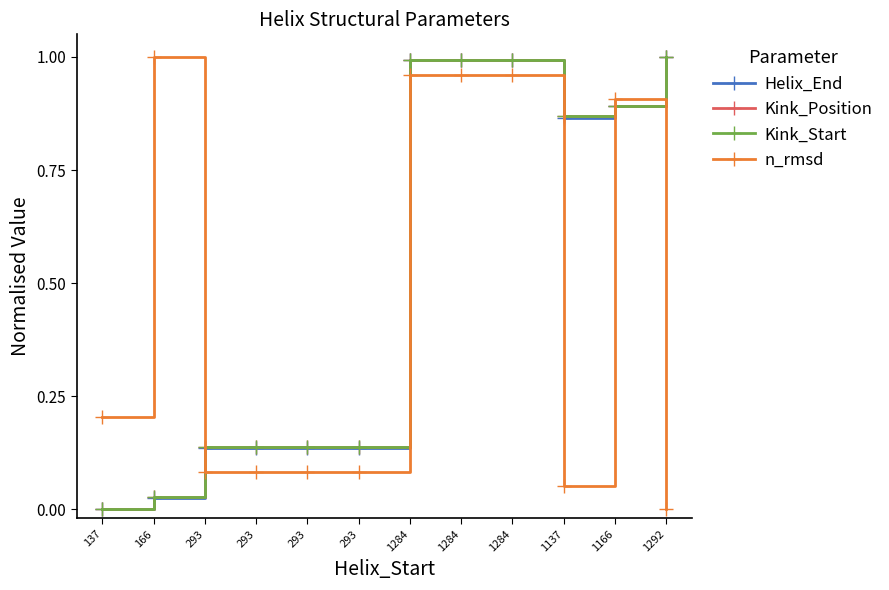

Is this an area chart (filled region under the line)?

No